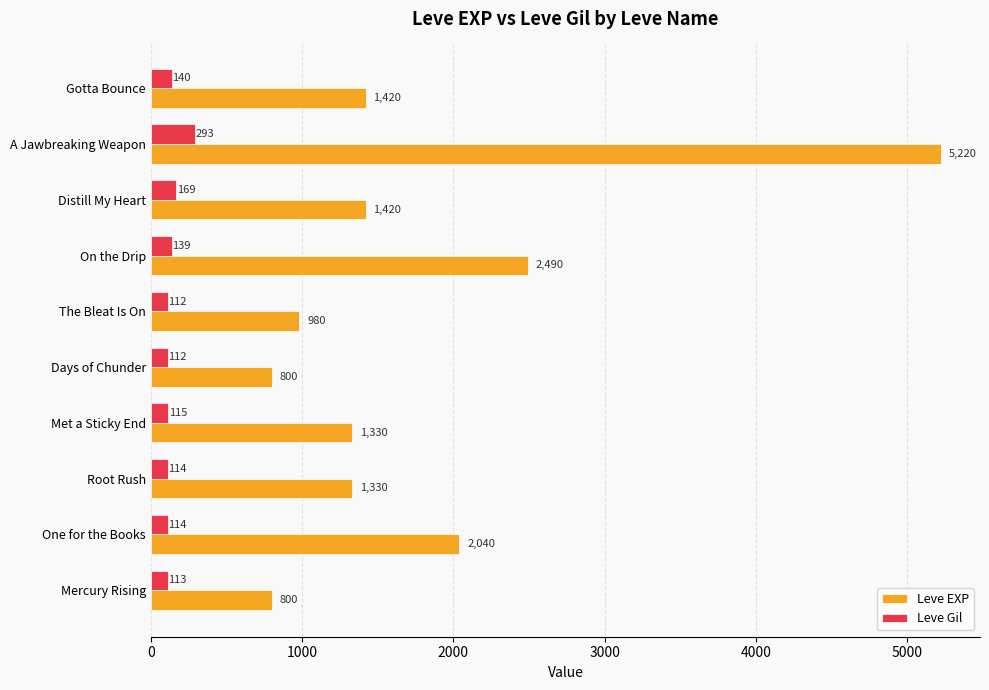

What is the smallest value displayed?

112